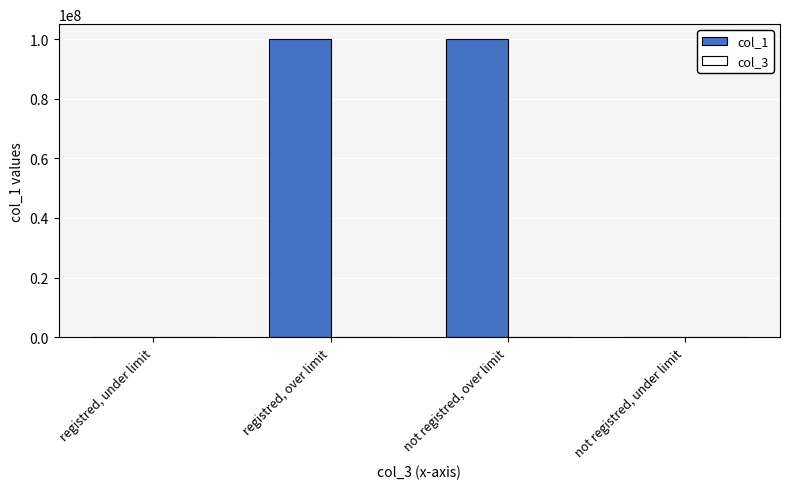

What is the greatest value displayed?

100000060